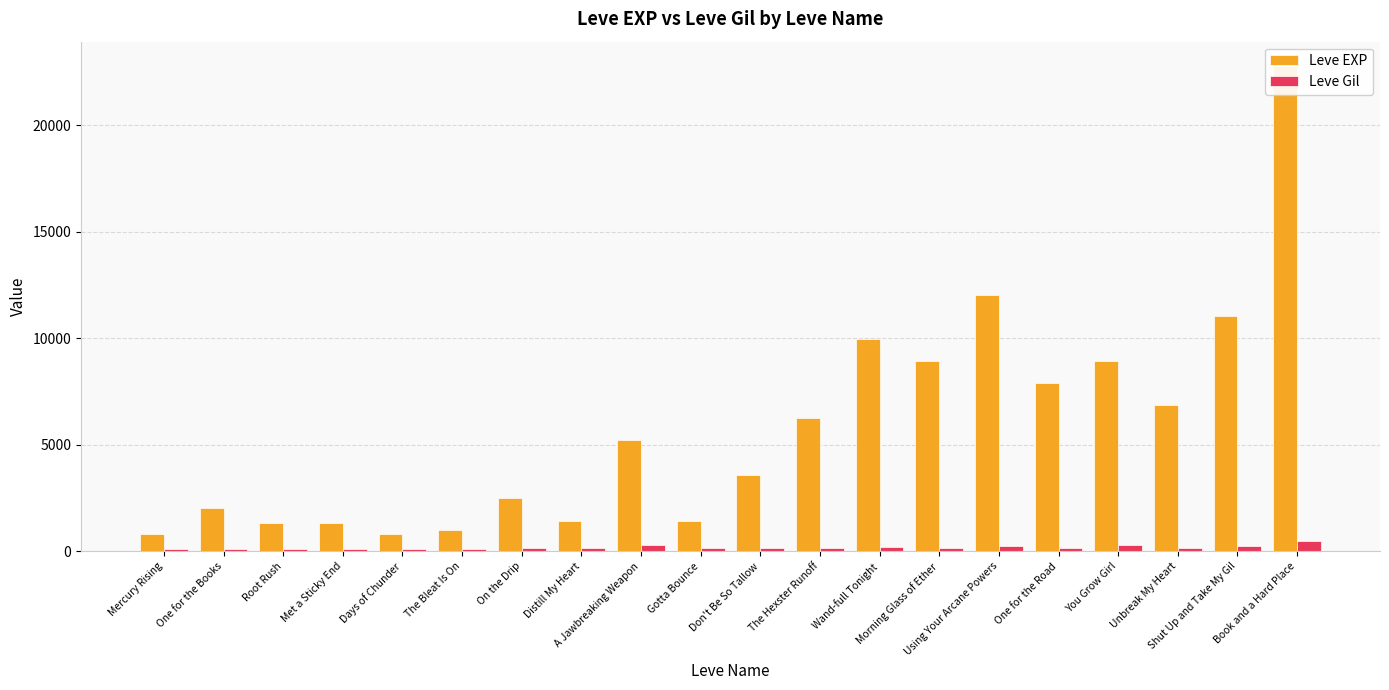

What is the difference between the maximum and second lowest values in the Leve EXP series?

21990